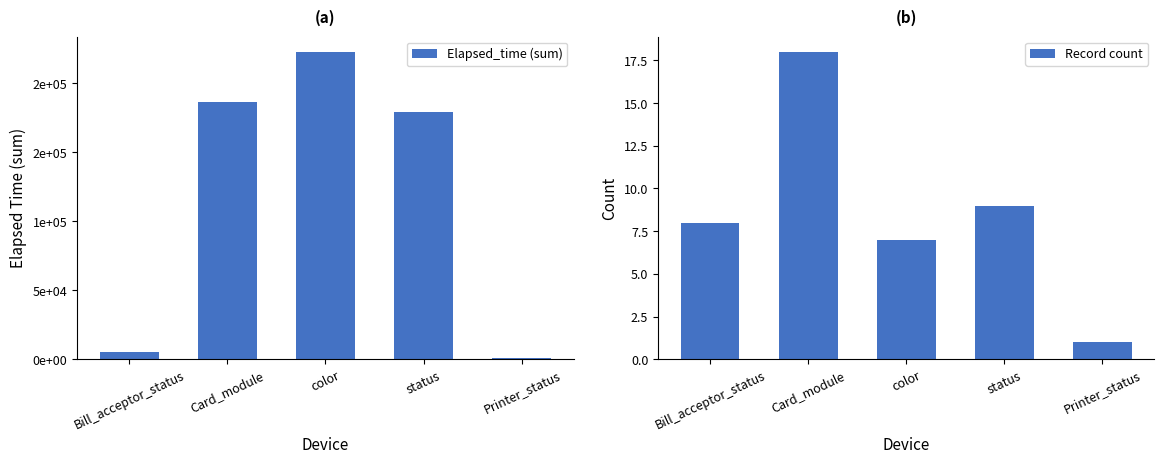

At which category is the sum across all series the highest?

color